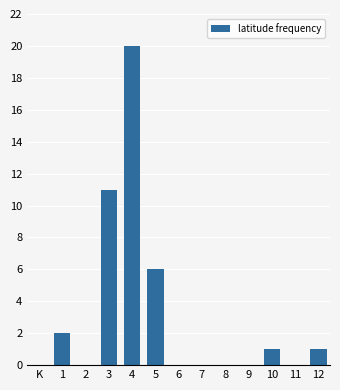

Reading right to left, extract all data points from this chart.

12=1	11=0	10=1	9=0	8=0	7=0	6=0	5=6	4=20	3=11	2=0	1=2